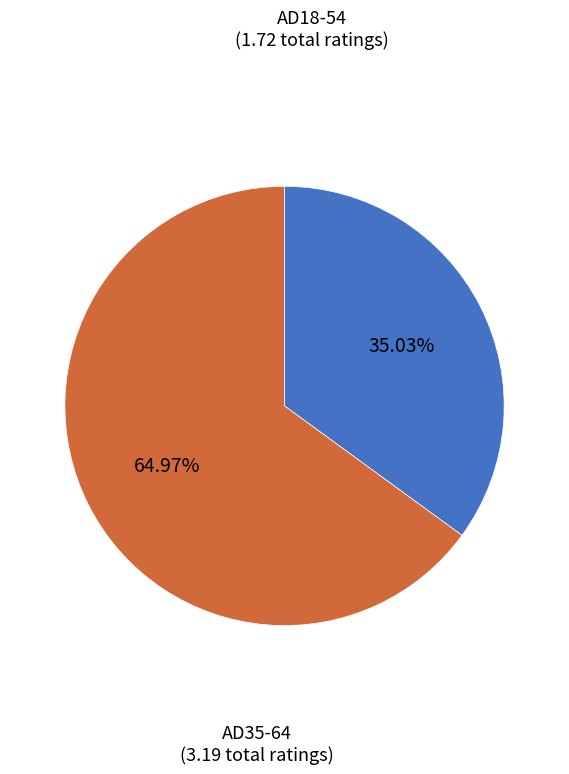

Rank the categories by value from highest to lowest.

AD35-64, AD18-54